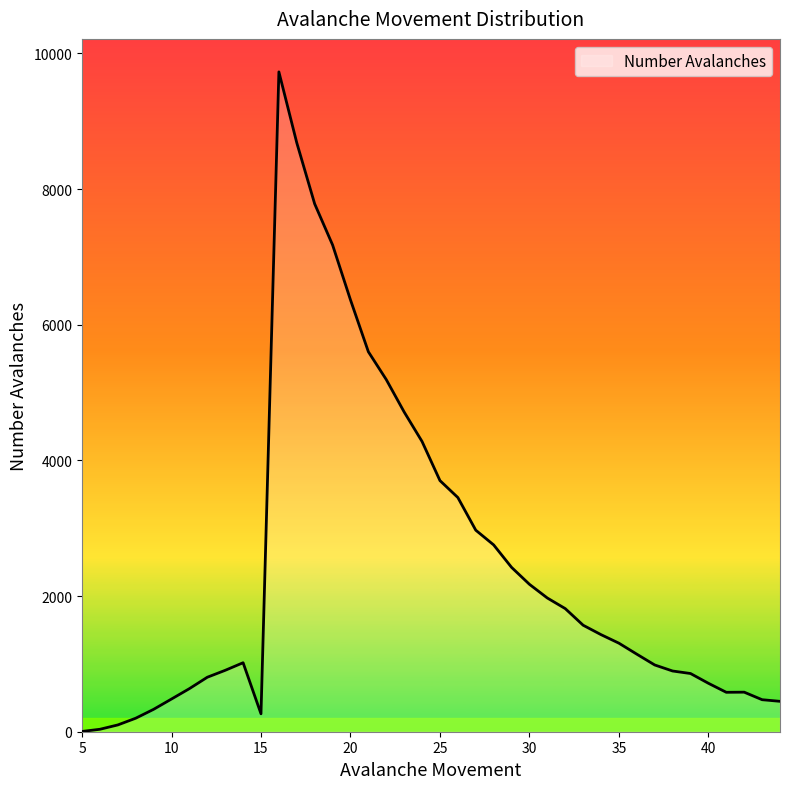

How many categories are shown in the chart?

40